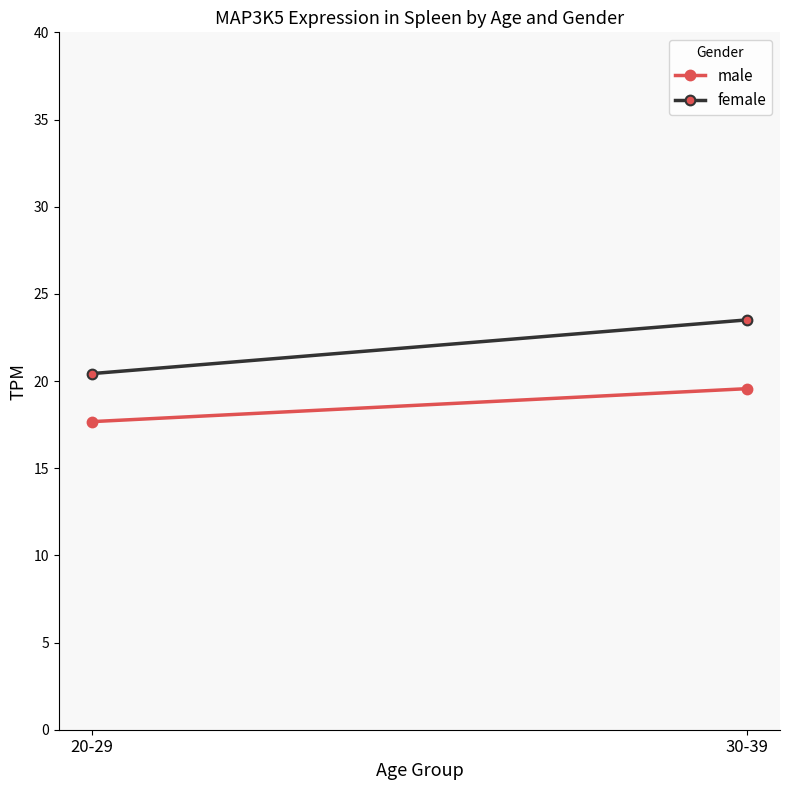

What is the minimum value for female?

20.4